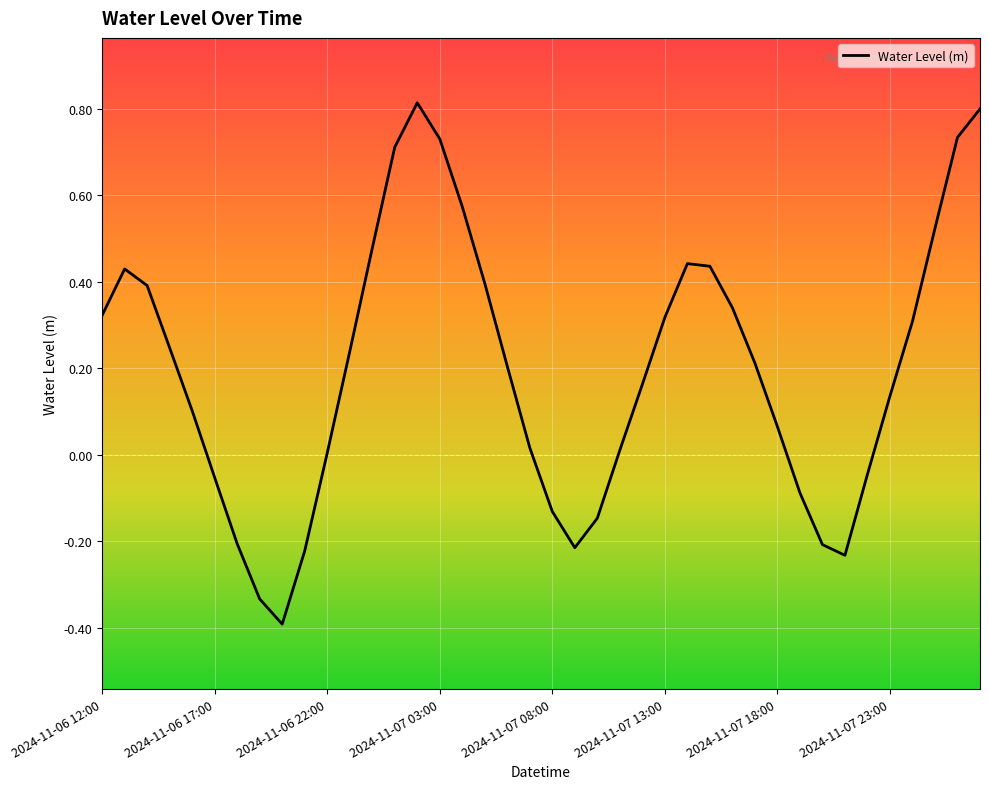

What is the minimum value shown in the chart?

-0.4